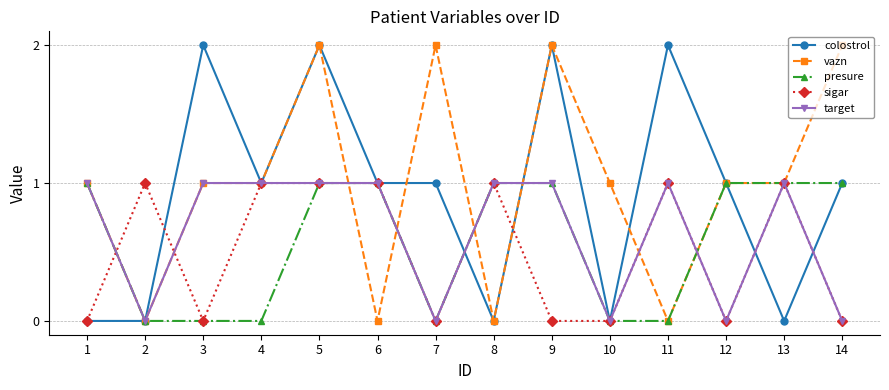

What are all the series names shown in the legend?

colostrol, vazn, presure, sigar, target